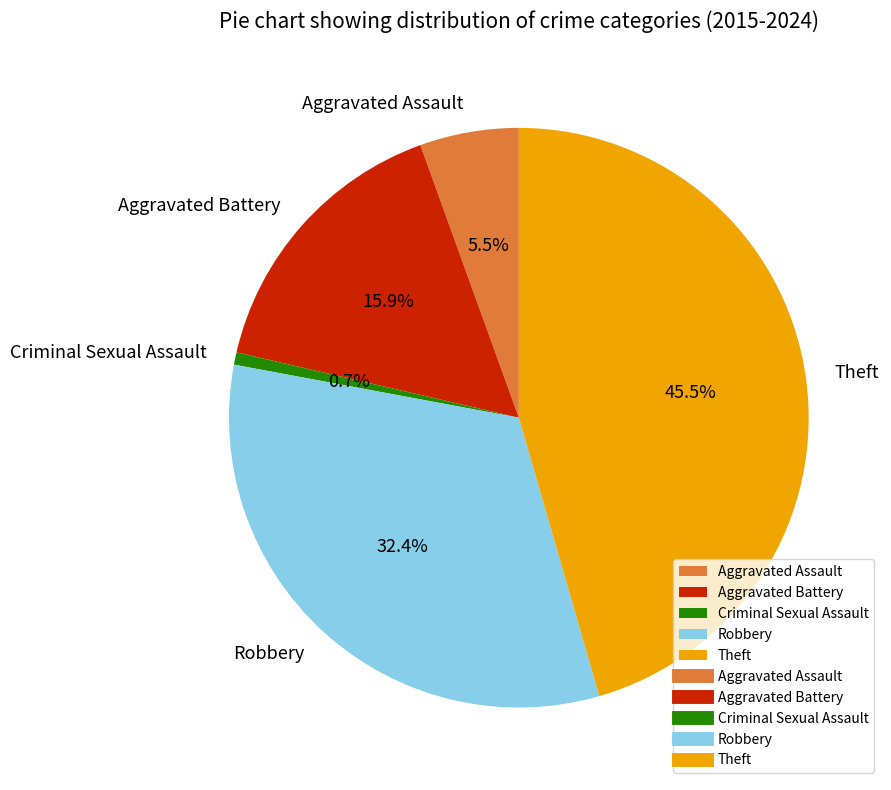

Do Theft and Aggravated Battery together represent more than half of the pie?

Yes